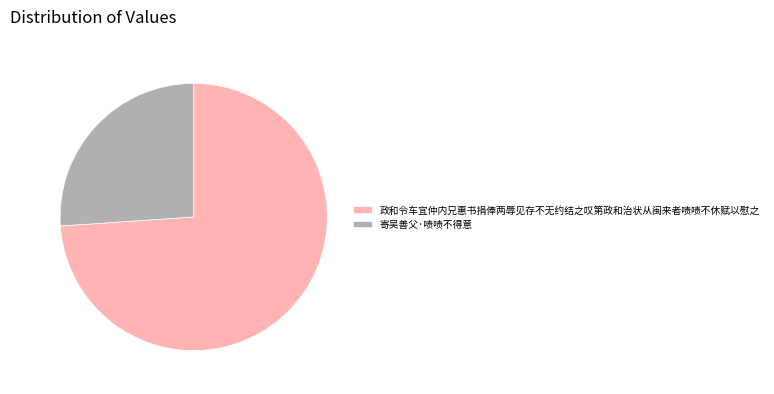

Combined, do 寄吴善父·啧啧不得意 and 政和令车宜仲内兄惠书捐俸两辱见存不无约结之叹第政和治状从闽来者啧啧不休赋以慰之 account for over 50%?

Yes